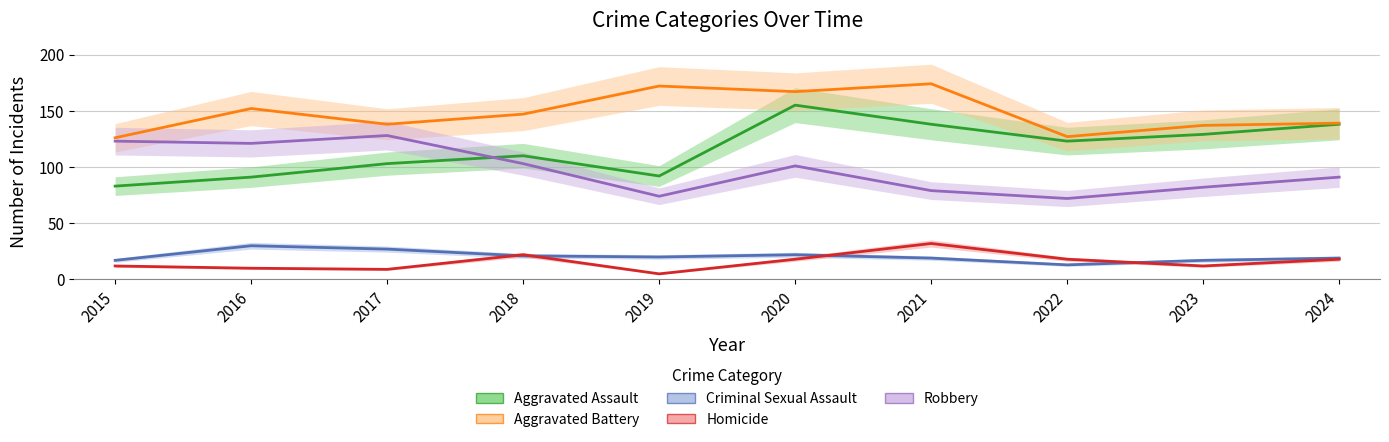

Reading right to left, list all the values displayed in this chart.

Aggravated Assault: 2024=138	2023=129	2022=123	2021=138	2020=155	2019=92	2018=110	2017=103	2016=91	2015=83
Aggravated Battery: 2024=139	2023=137	2022=127	2021=174	2020=167	2019=172	2018=147	2017=138	2016=152	2015=126
Criminal Sexual Assault: 2024=19	2023=17	2022=13	2021=19	2020=22	2019=20	2018=21	2017=27	2016=30	2015=17
Homicide: 2024=18	2023=12	2022=18	2021=32	2020=18	2019=5	2018=22	2017=9	2016=10	2015=12
Robbery: 2024=91	2023=82	2022=72	2021=79	2020=101	2019=74	2018=103	2017=128	2016=121	2015=123